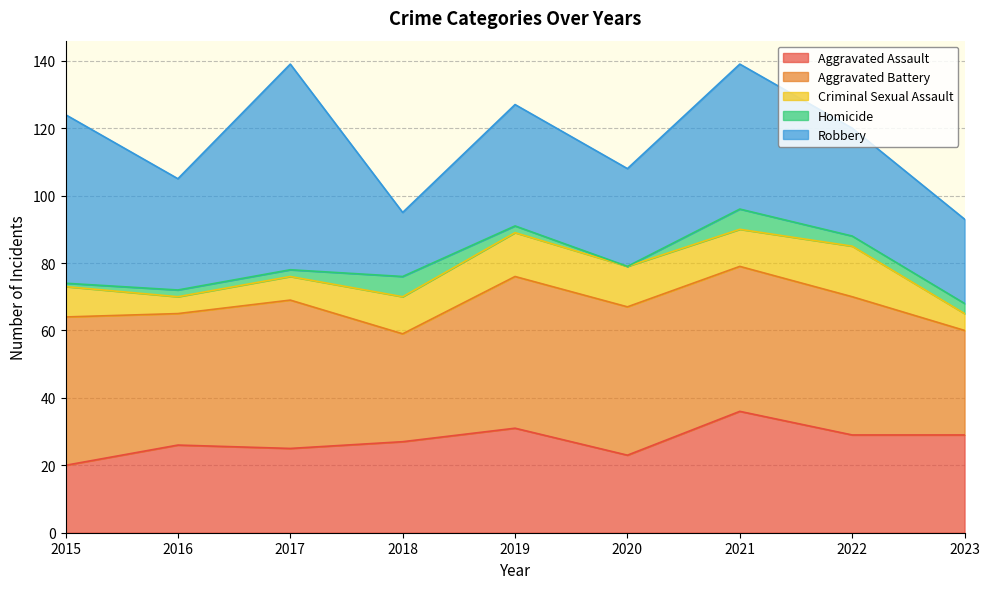

At which label is Robbery closest to 40?

2021